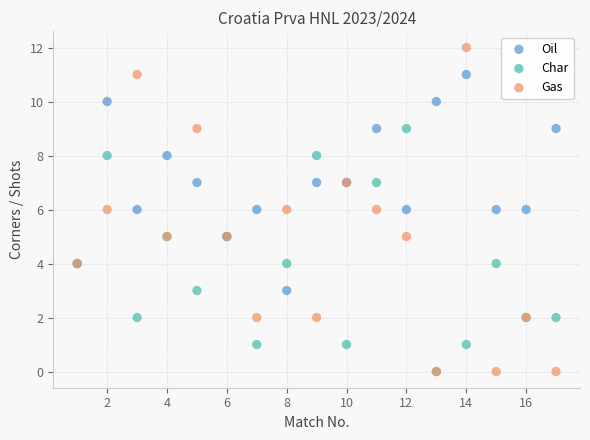

What are all the series names shown in the legend?

Oil, Char, Gas